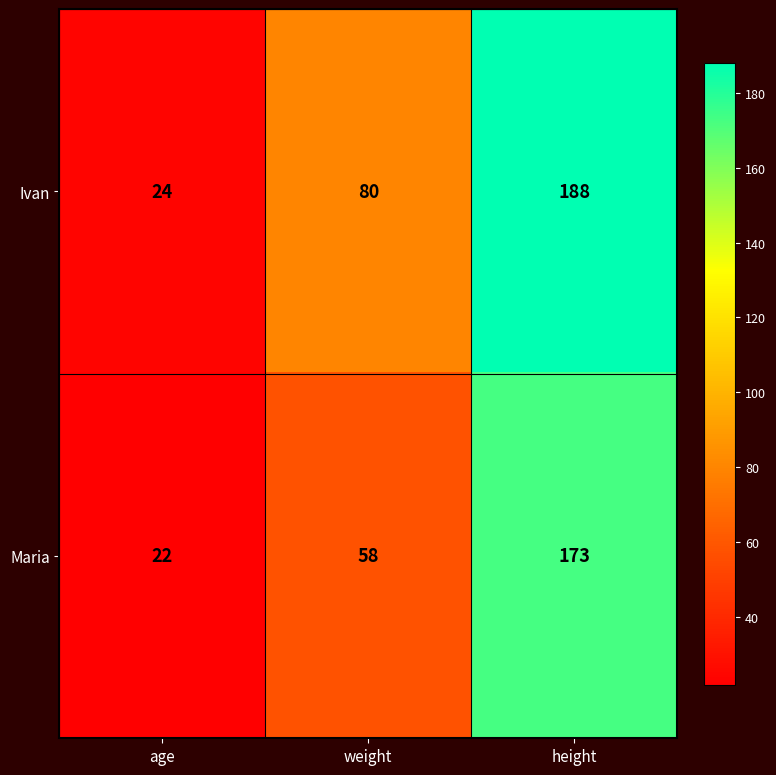

What is the difference between the highest and lowest values at height?

15